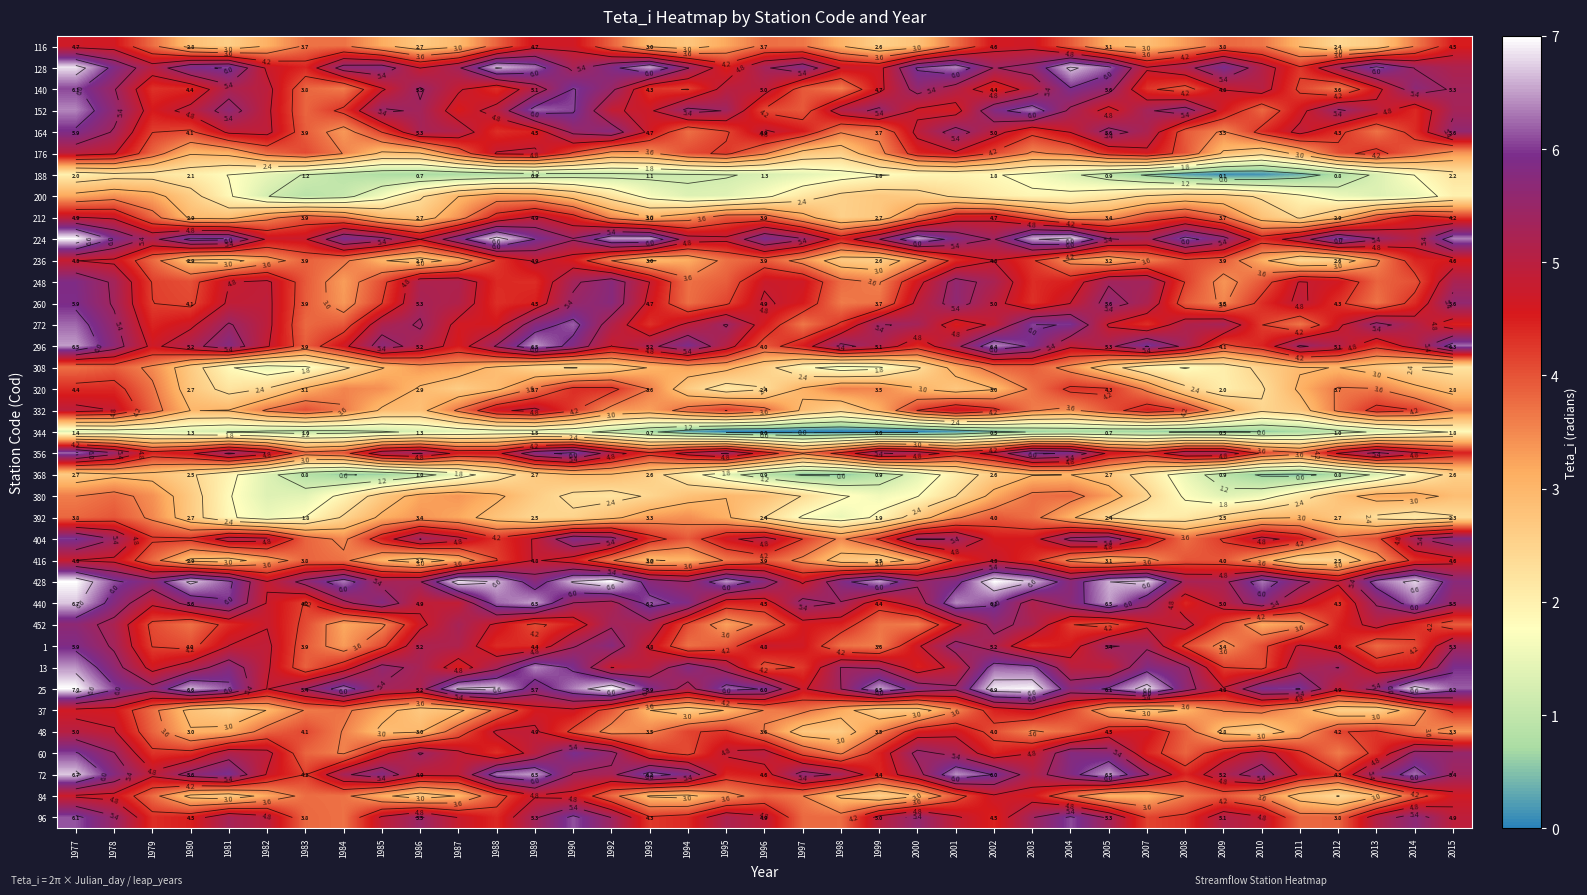

Which series has the largest range (max minus min)?

296